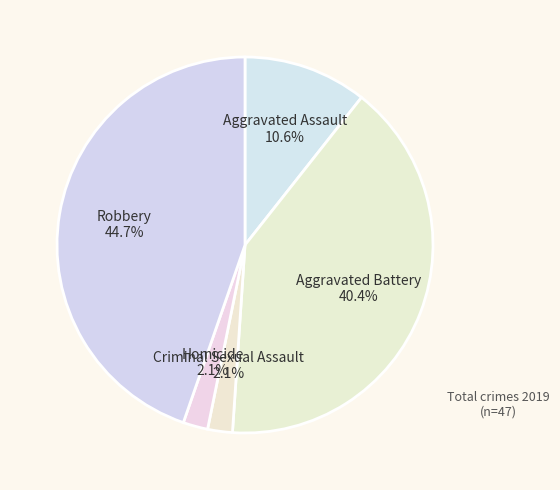

How many segments does this pie chart have?

5